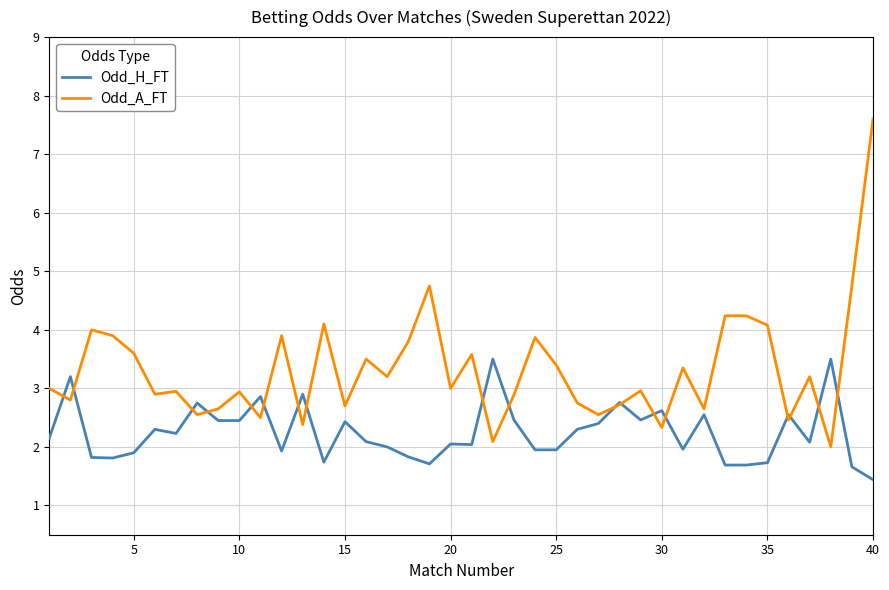

What is the maximum value shown in the chart?

7.6